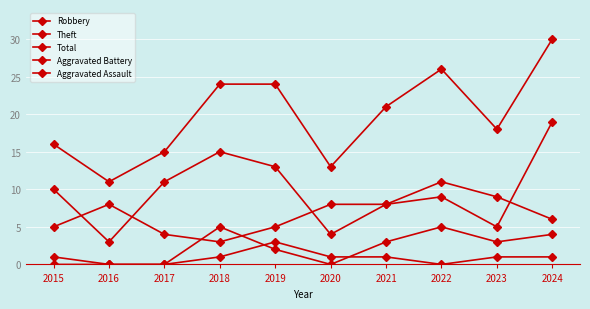

Is the value of Theft at 2023 greater than the value of Aggravated Assault at 2015?

Yes